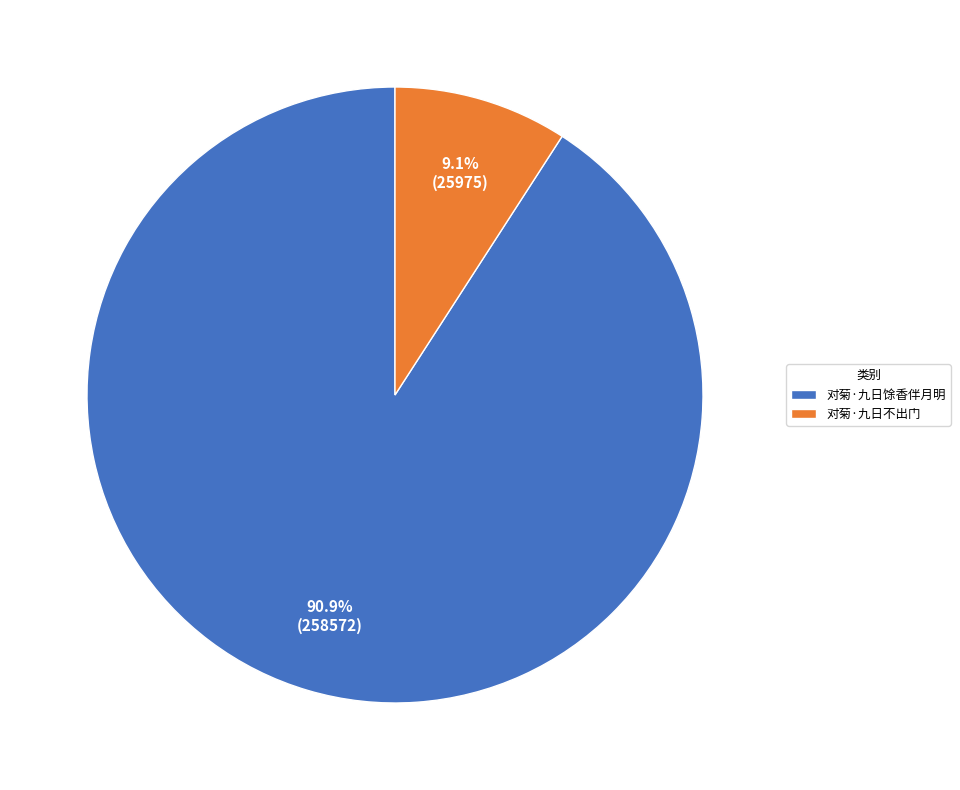

Which category accounts for the majority?

对菊·九日馀香伴月明